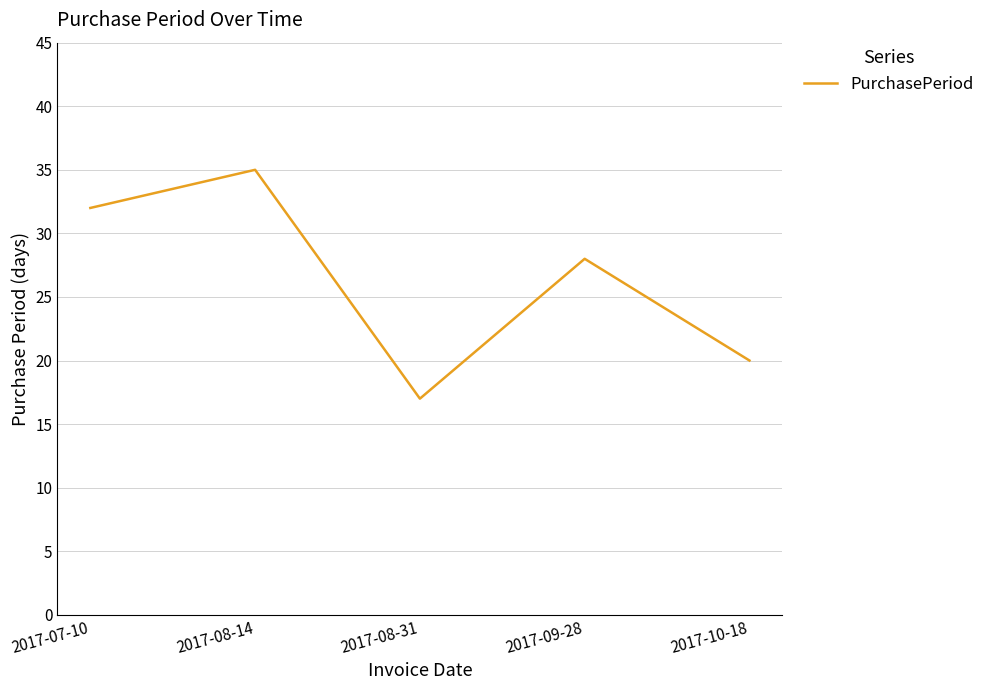

How many values are below 28?

2